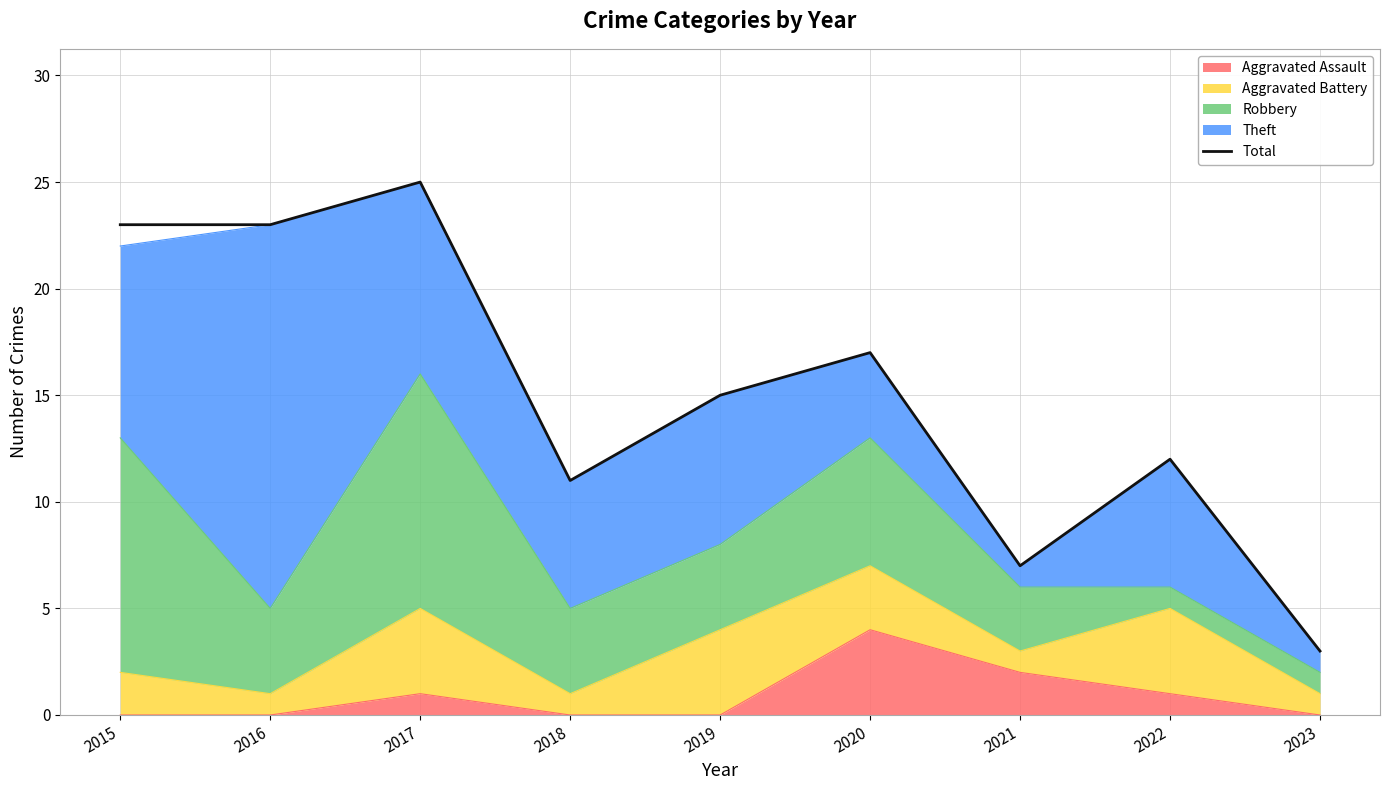

Reading left to right, transcribe all the data shown in this chart.

23	23	25	11	15	17	7	12	3